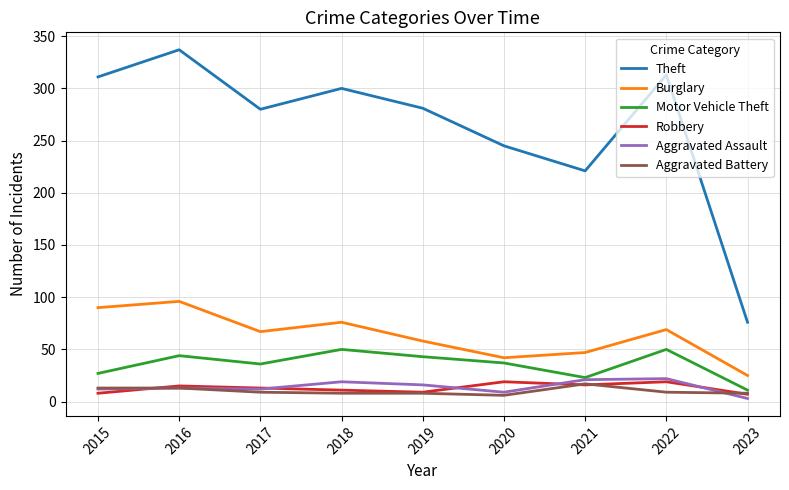

True or false: Burglary and Theft intersect in this chart.

False